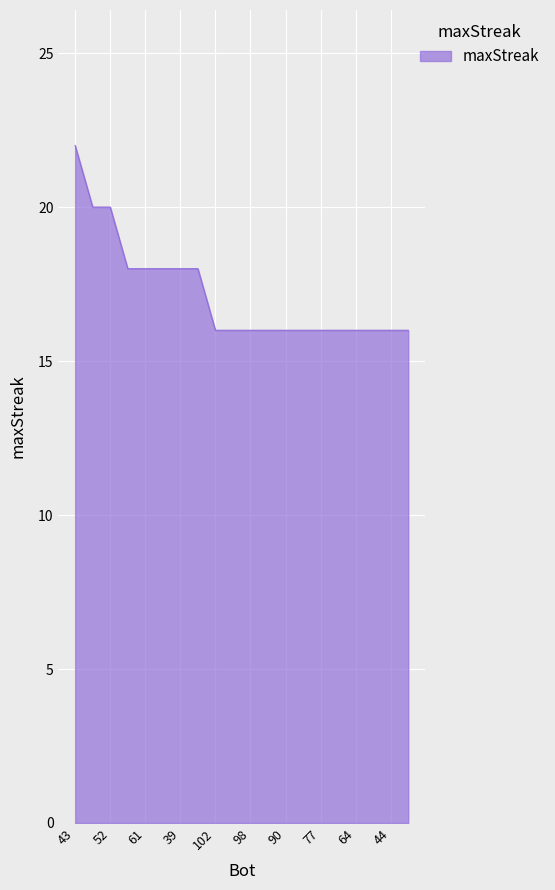

What is the greatest value displayed?

22